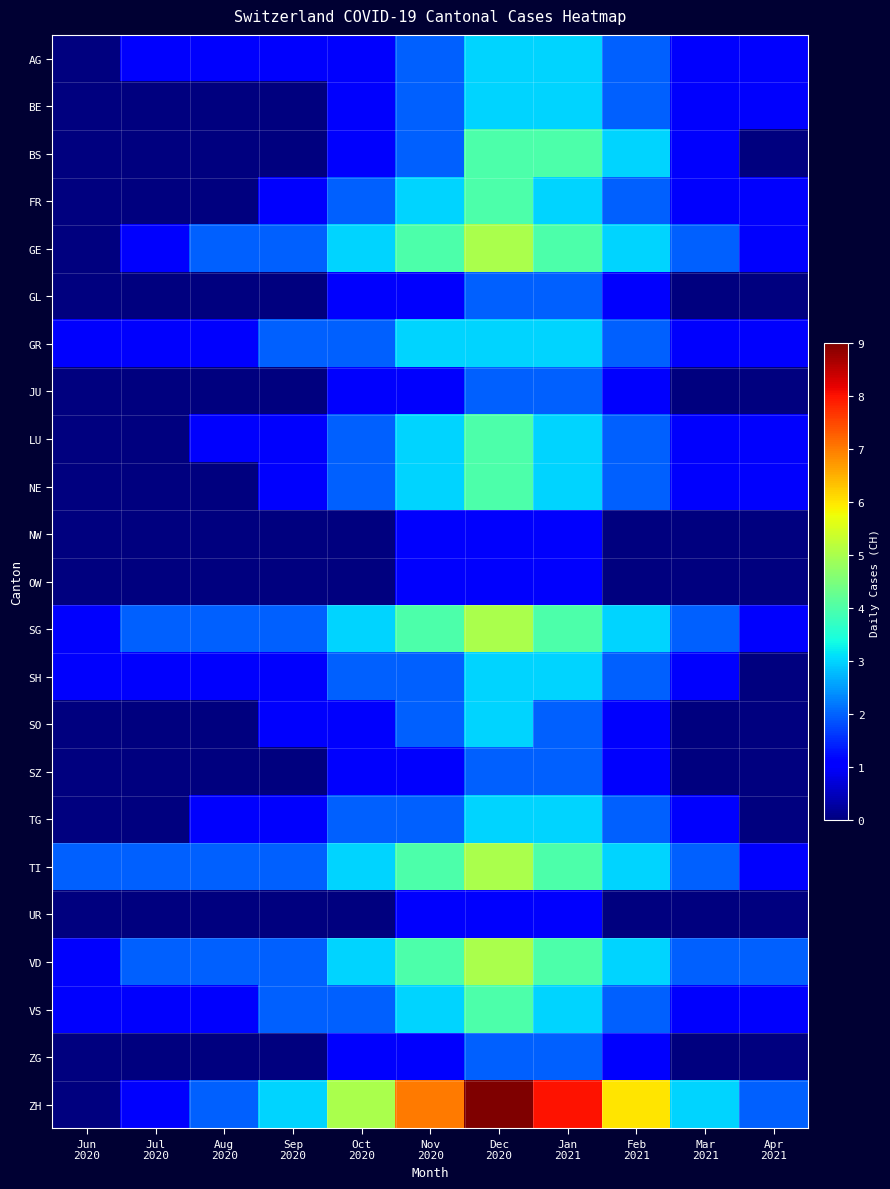

At Sep 2020, list the series in order from largest to smallest.

ZH, GE, GR, SG, TI, VD, VS, AG, FR, LU, NE, SH, SO, TG, BE, BS, GL, JU, NW, OW, SZ, UR, ZG